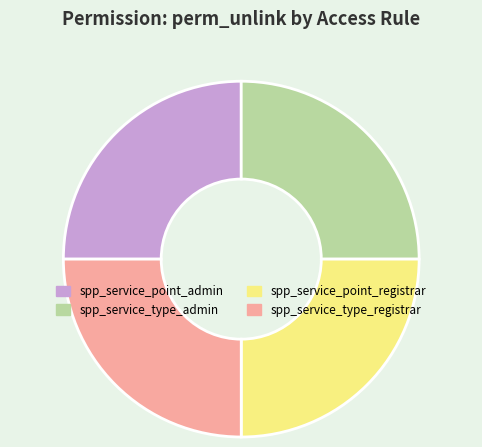

Is spp_service_type_admin the majority of the pie?

No